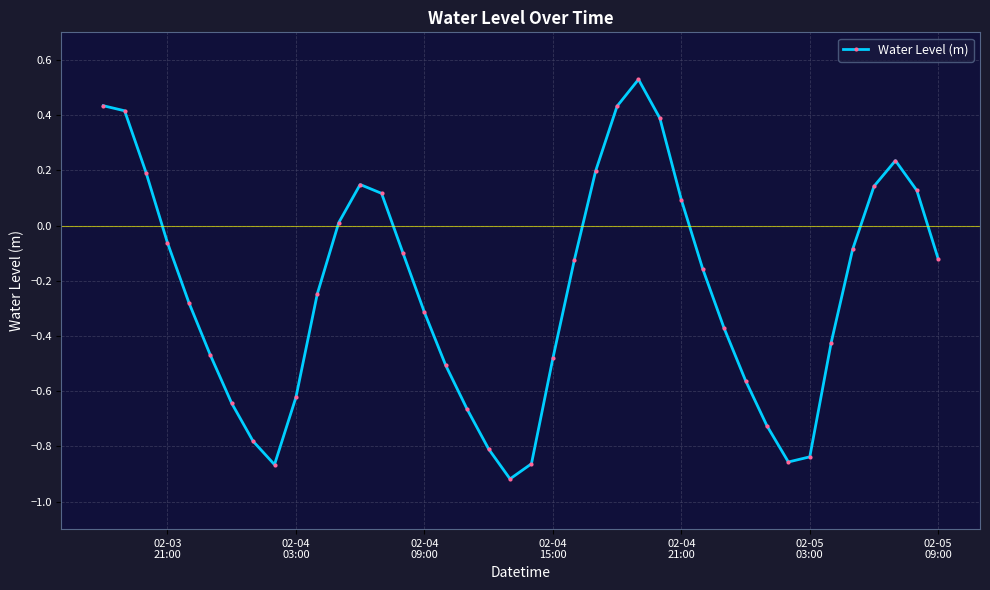

True or false: there are more than 2 points higher than both neighbors.

True